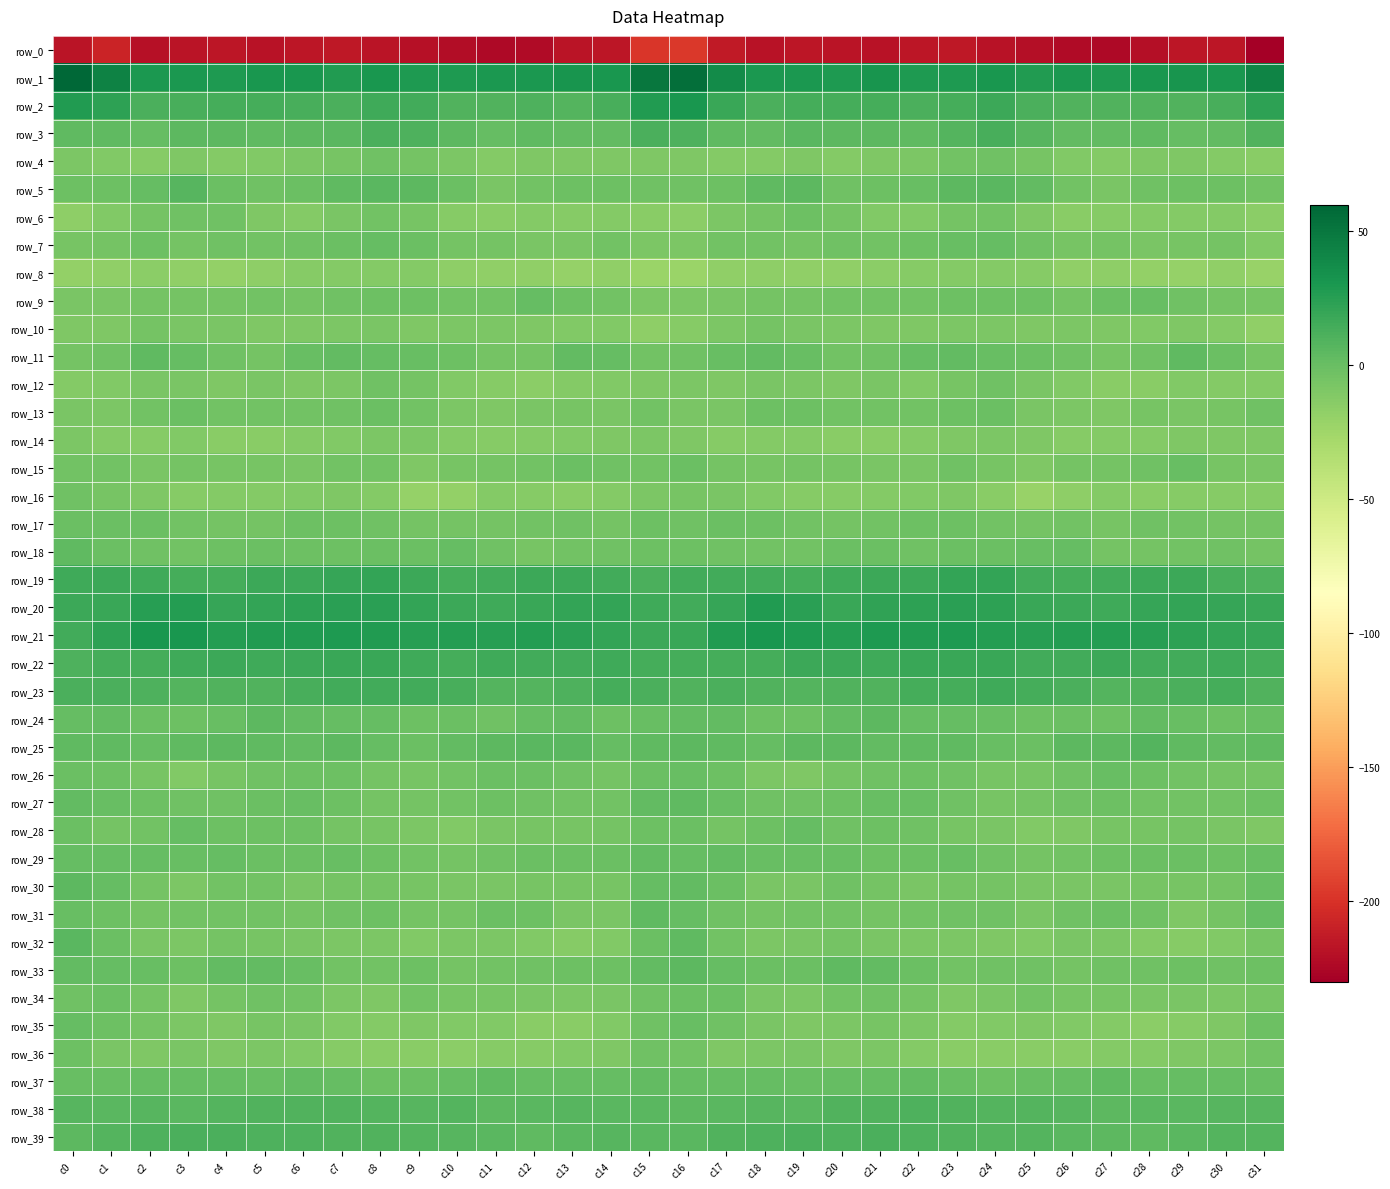

Is it true that row_9 equals -4.6 at c14?

True